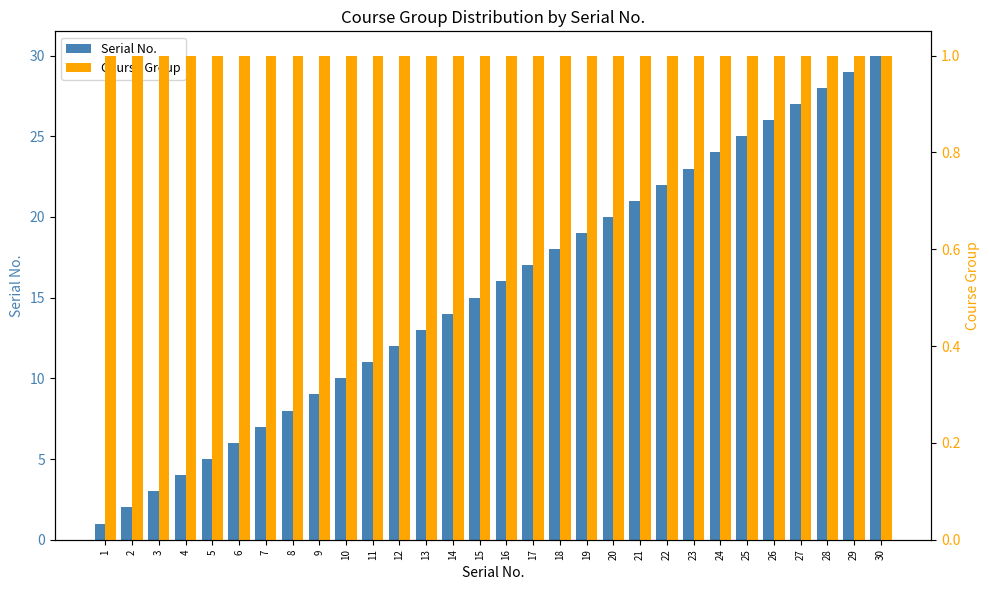

Reading right to left, extract all data points from this chart.

Serial No.: 30=30	29=29	28=28	27=27	26=26	25=25	24=24	23=23	22=22	21=21	20=20	19=19	18=18	17=17	16=16	15=15	14=14	13=13	12=12	11=11	10=10	9=9	8=8	7=7	6=6	5=5	4=4	3=3	2=2	1=1
Course Group: 30=1	29=1	28=1	27=1	26=1	25=1	24=1	23=1	22=1	21=1	20=1	19=1	18=1	17=1	16=1	15=1	14=1	13=1	12=1	11=1	10=1	9=1	8=1	7=1	6=1	5=1	4=1	3=1	2=1	1=1